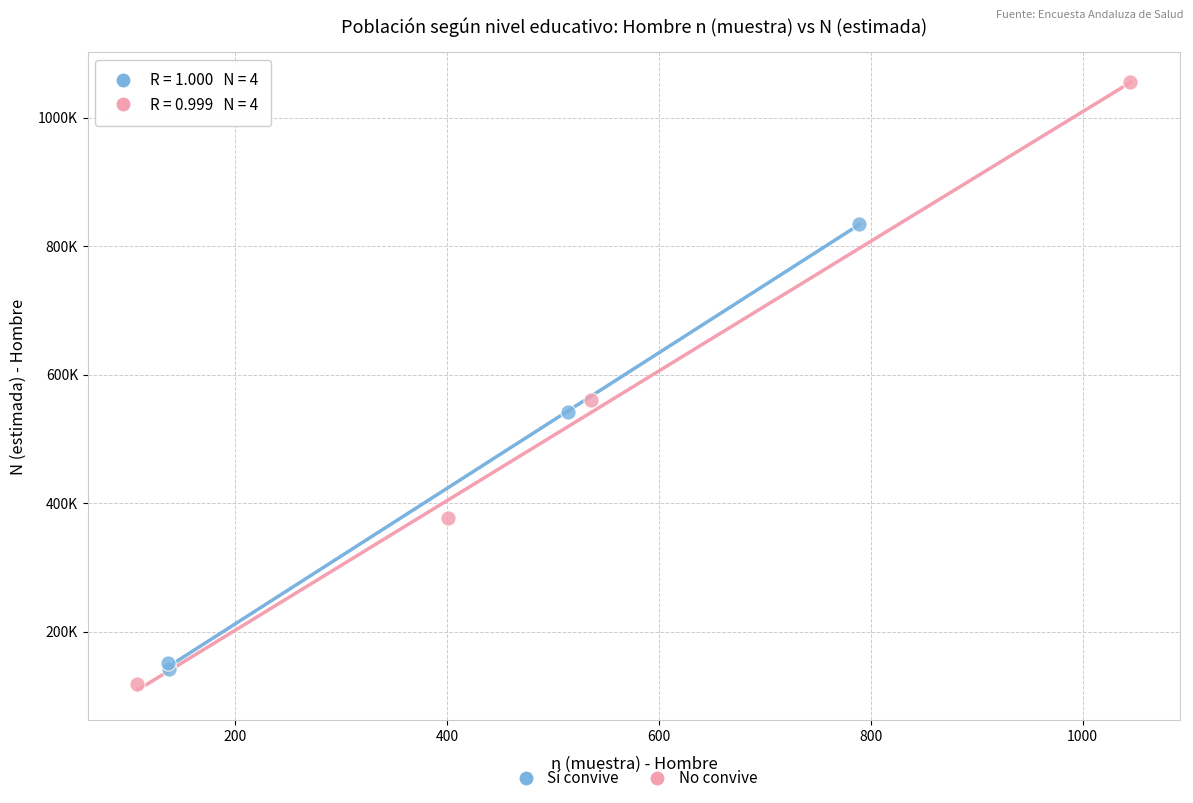

Which series reaches the minimum Y coordinate?

No convive